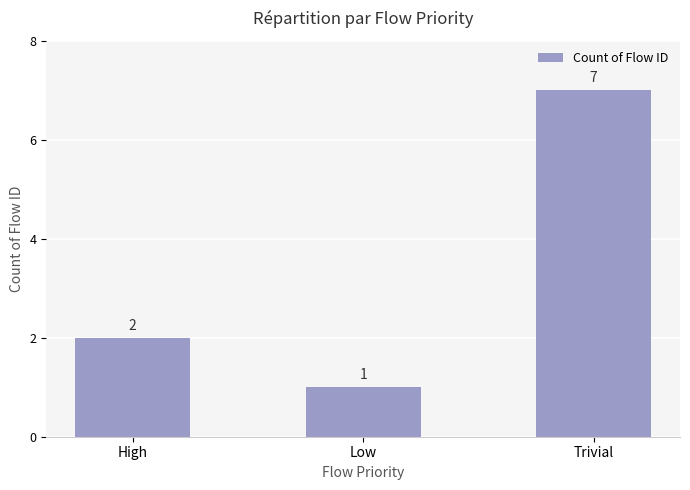

What is the approximate value at Low?

1